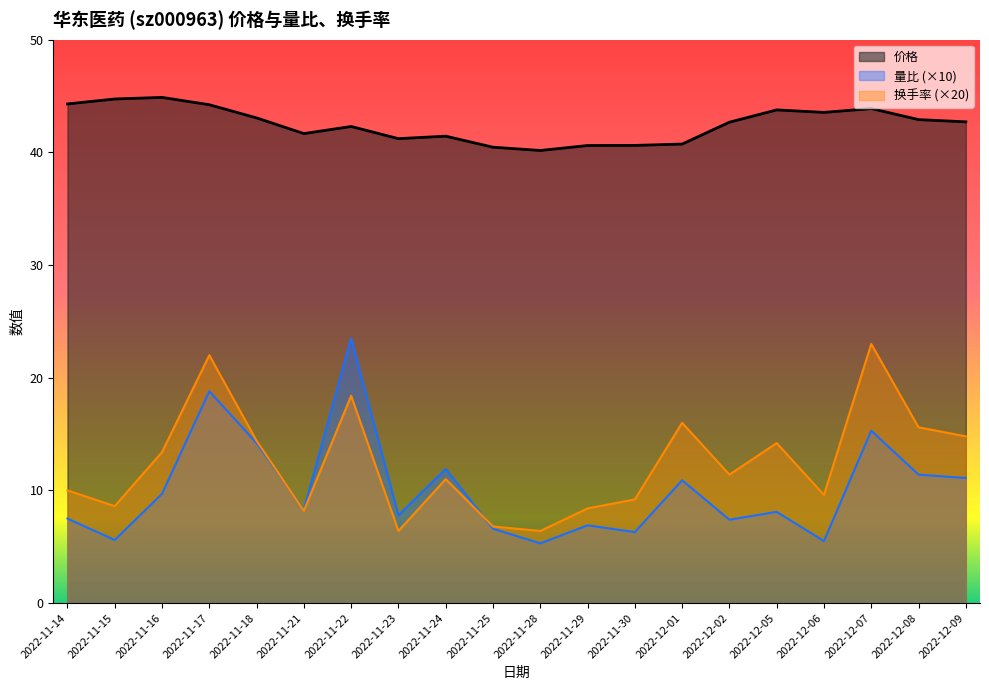

Reading right to left, extract all data points from this chart.

价格: 42.7	42.9	43.9	43.5	43.8	42.7	40.7	40.6	40.6	40.2	40.5	41.4	41.2	42.3	41.7	43.1	44.2	44.9	44.7	44.3
量比: 11.1	11.4	15.3	5.5	8.1	7.4	10.9	6.3	6.9	5.3	6.6	11.9	7.8	23.5	8.3	14.2	18.8	9.7	5.6	7.5
换手率: 14.8	15.6	23.0	9.6	14.2	11.4	16.0	9.2	8.4	6.4	6.8	11.0	6.4	18.4	8.2	14.4	22.0	13.4	8.6	10.0